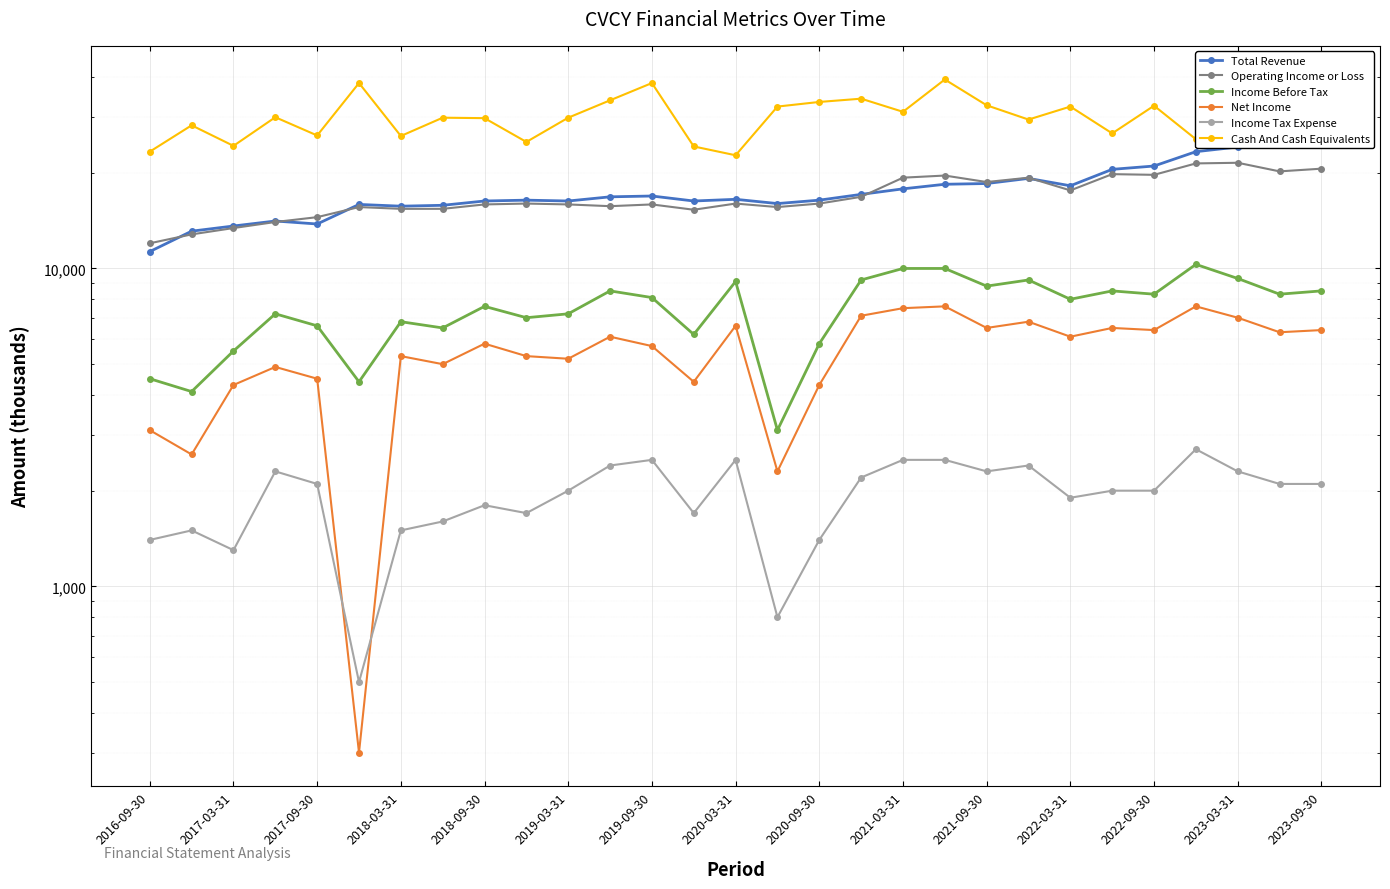

True or false: Total Revenue and Income Before Tax cross at least once.

False